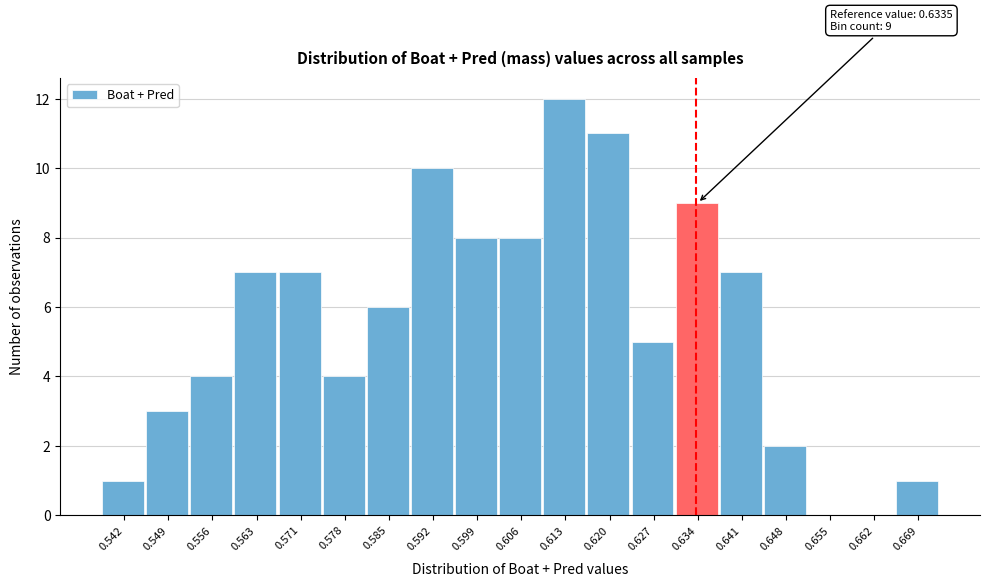

Over which range of the x-axis is the bar tallest?

0.609 to 0.616